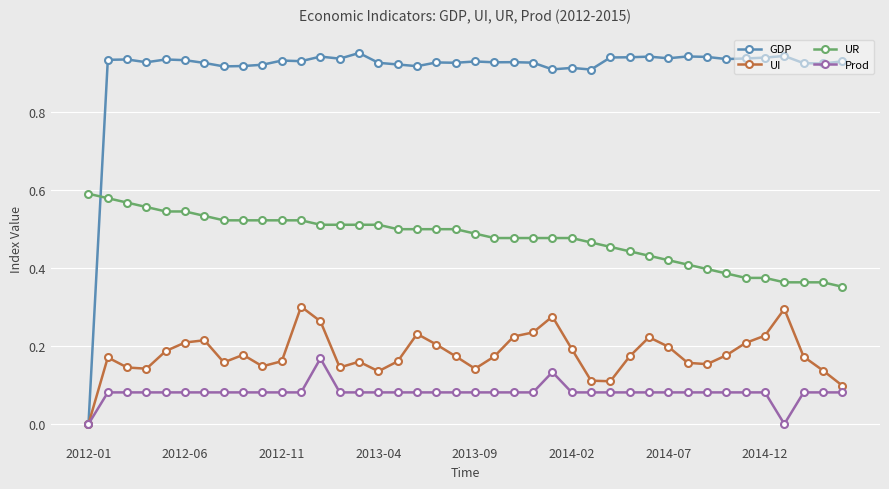

Which series has the largest range (max minus min)?

GDP